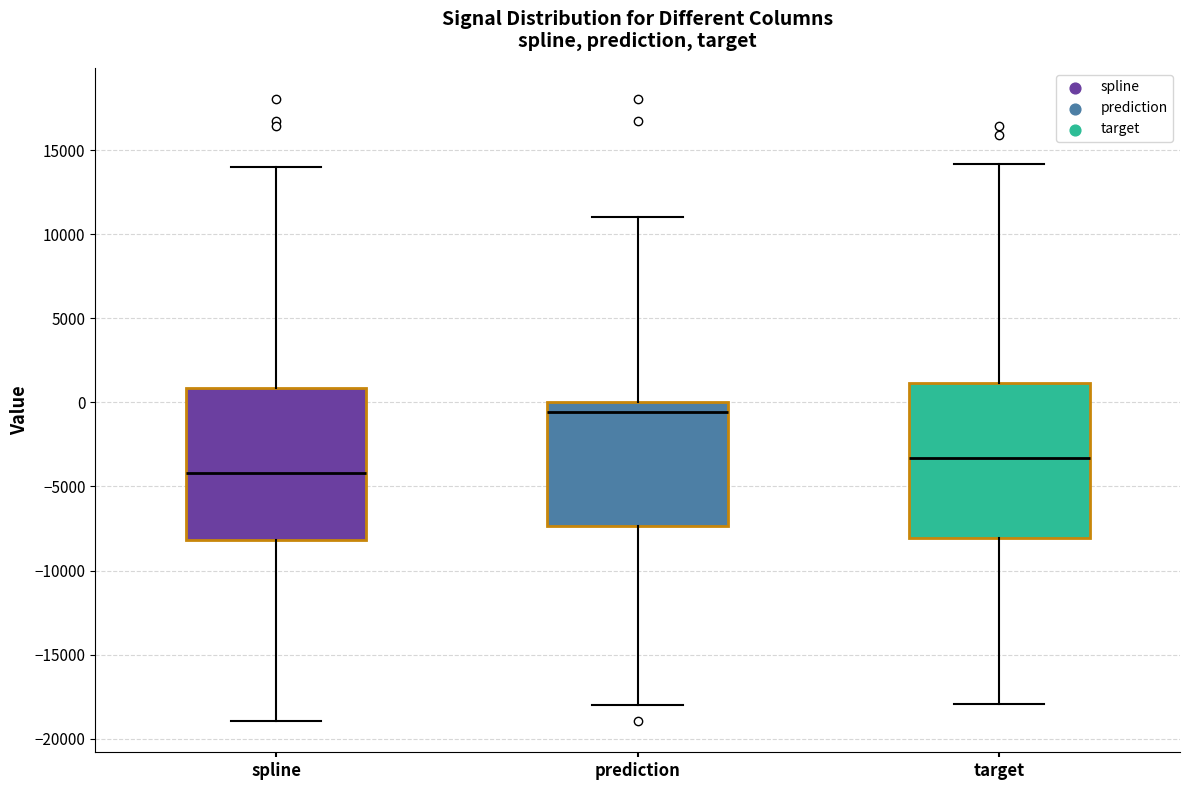

Reading left to right, transcribe this box plot: for each box, give where its median line is, the range the box spans, and where its two whiskers end, as read against the y-axis. The values are not printed on the chart, so give them approximately, as read against the axis.

spline: median -4000, box -8000 to 1000, whiskers -19000 to 14000
prediction: median -500, box -7500 to 0, whiskers -18000 to 11000
target: median -3500, box -8000 to 1000, whiskers -18000 to 14000